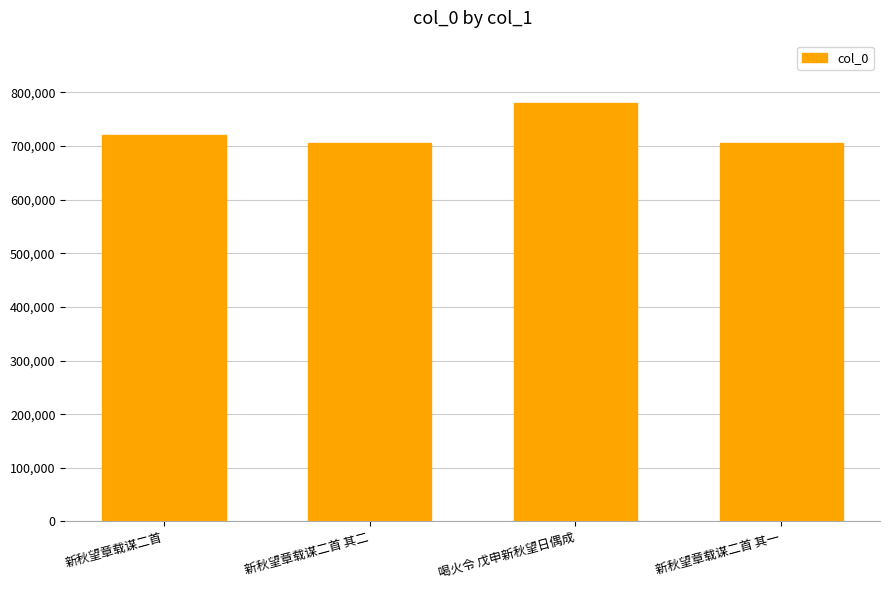

What value does the data have at 新秋望章载谋二首?

720936